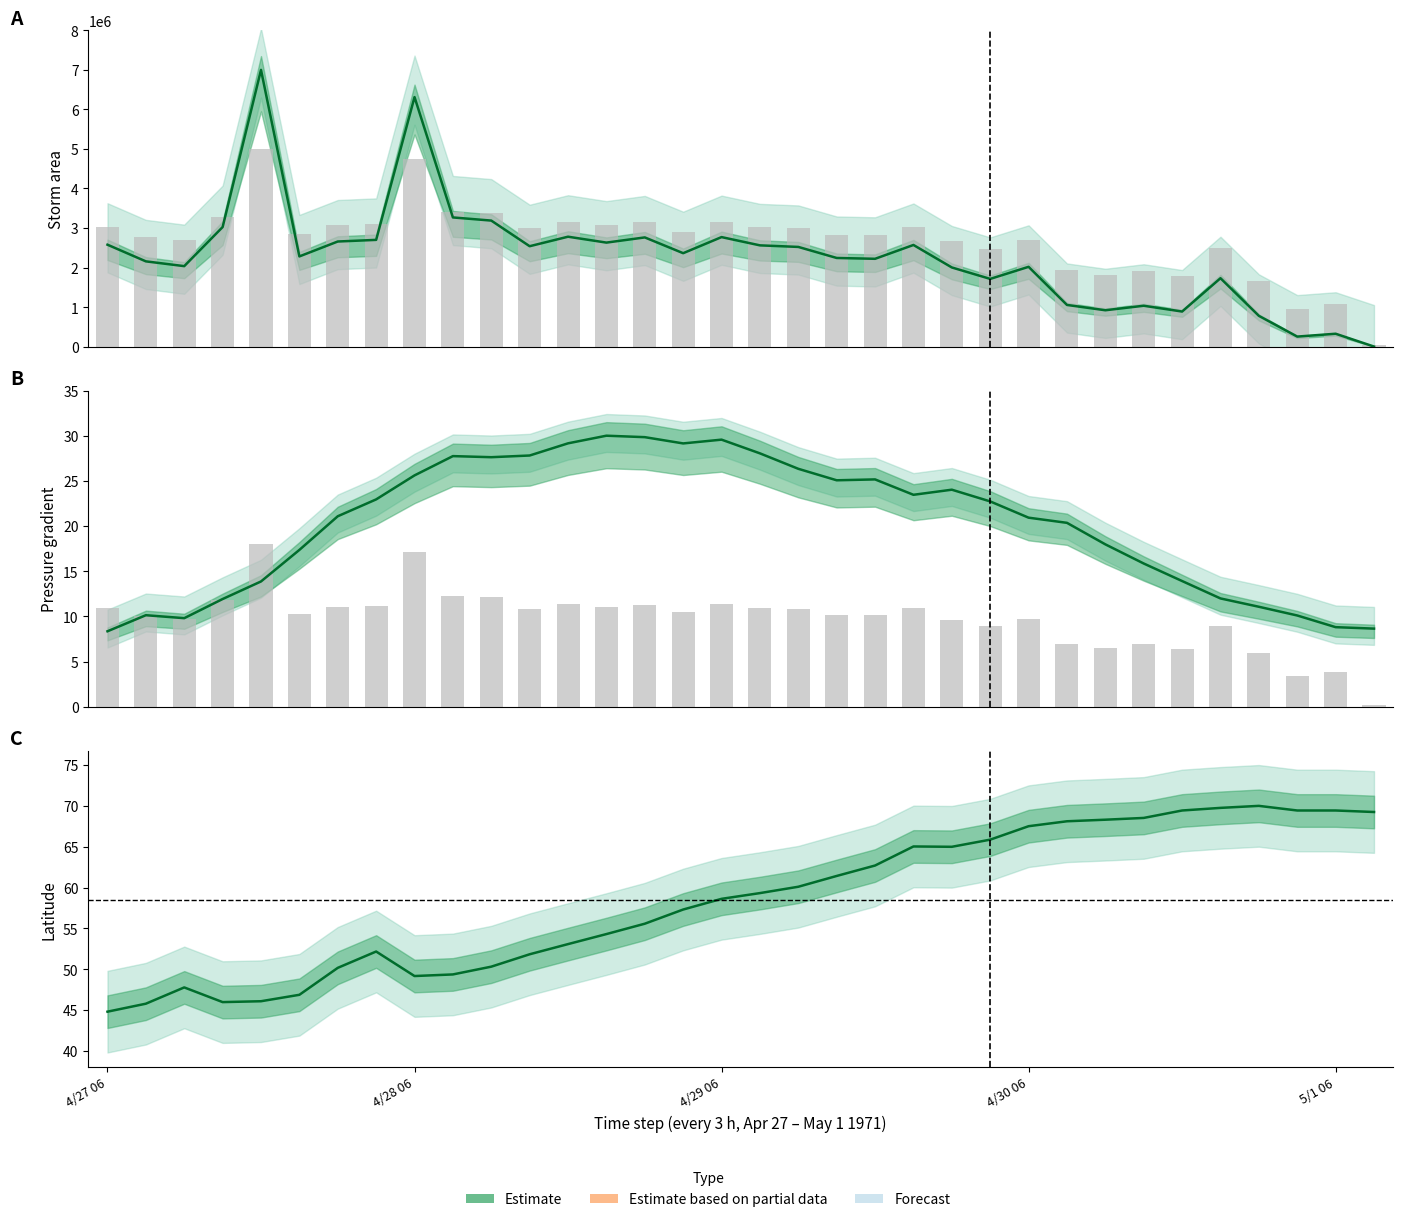

What is the sum of the radius values at 33 and 21?

3077064.3